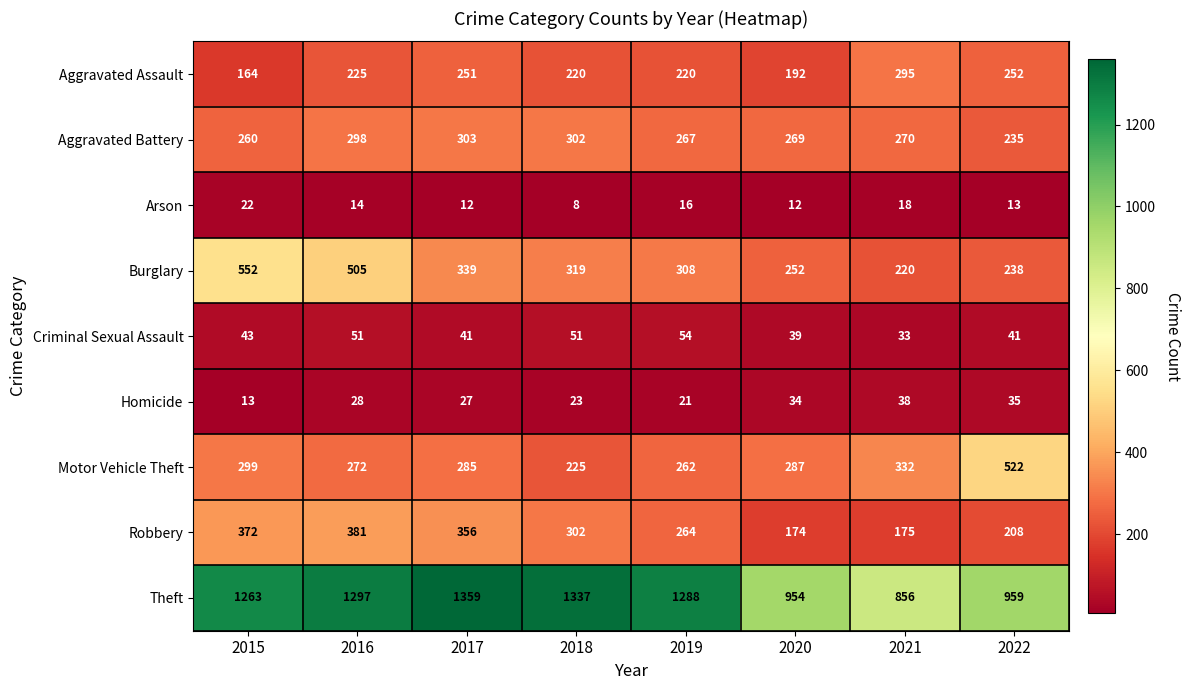

Rank the series at 2021 from lowest to highest value.

Arson, Criminal Sexual Assault, Homicide, Robbery, Burglary, Aggravated Battery, Aggravated Assault, Motor Vehicle Theft, Theft